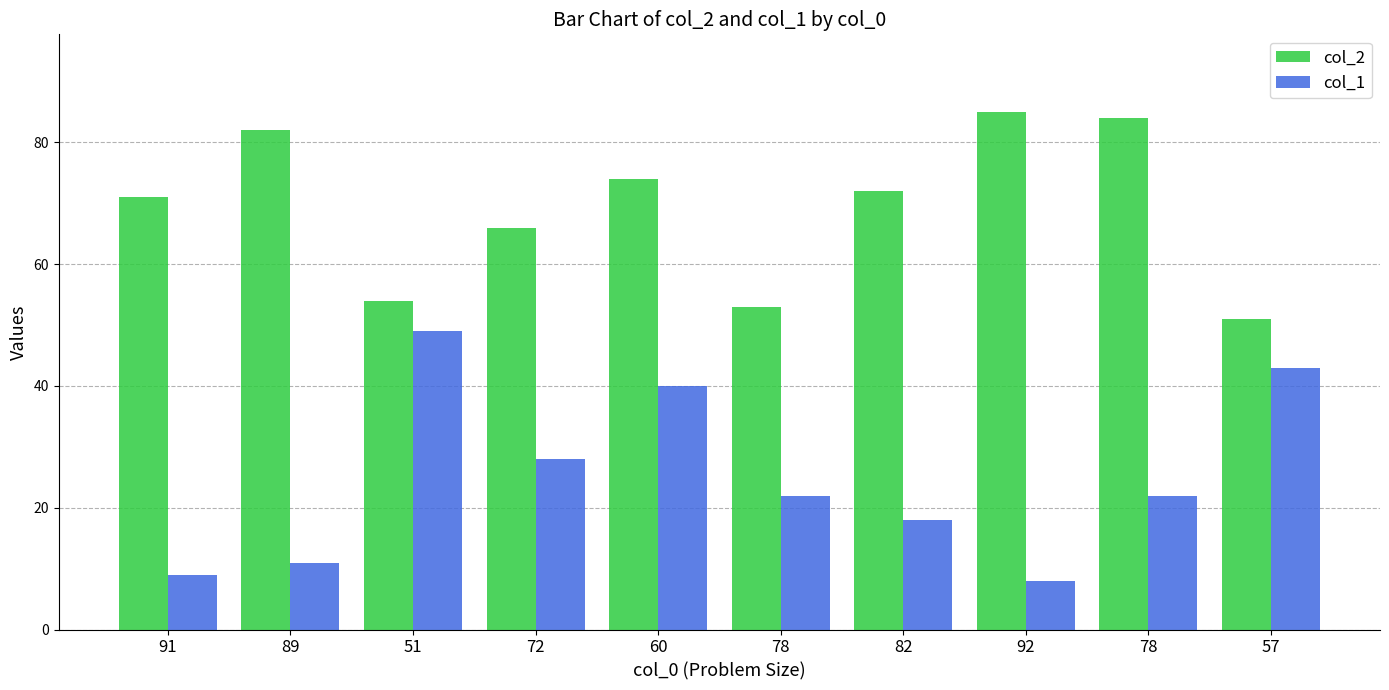

What is the difference between the maximum and minimum values in the col_2 series?

34